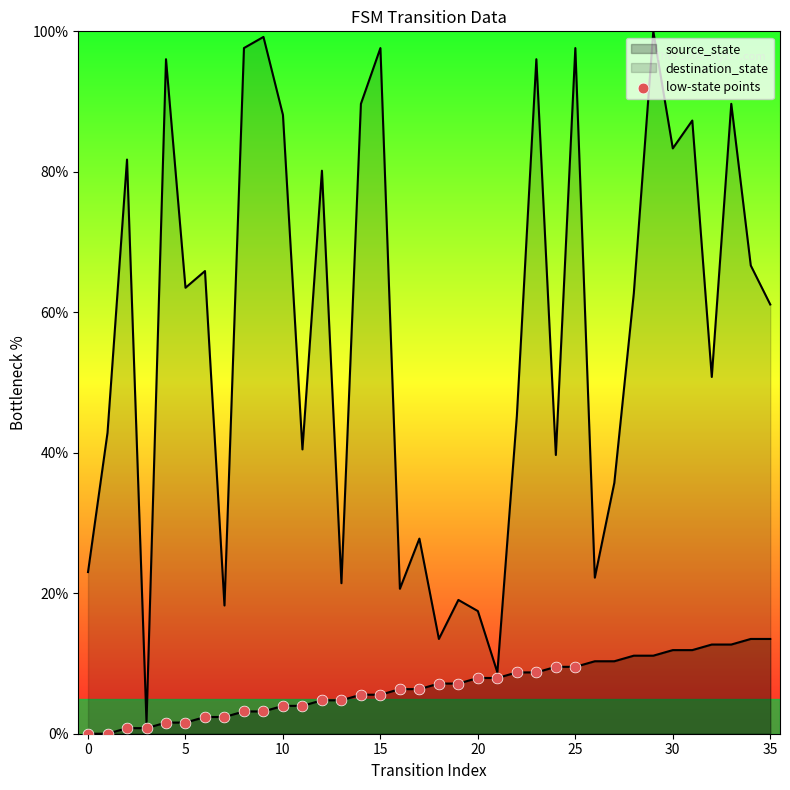

What is the change in value from 16 to 20?

+1.6